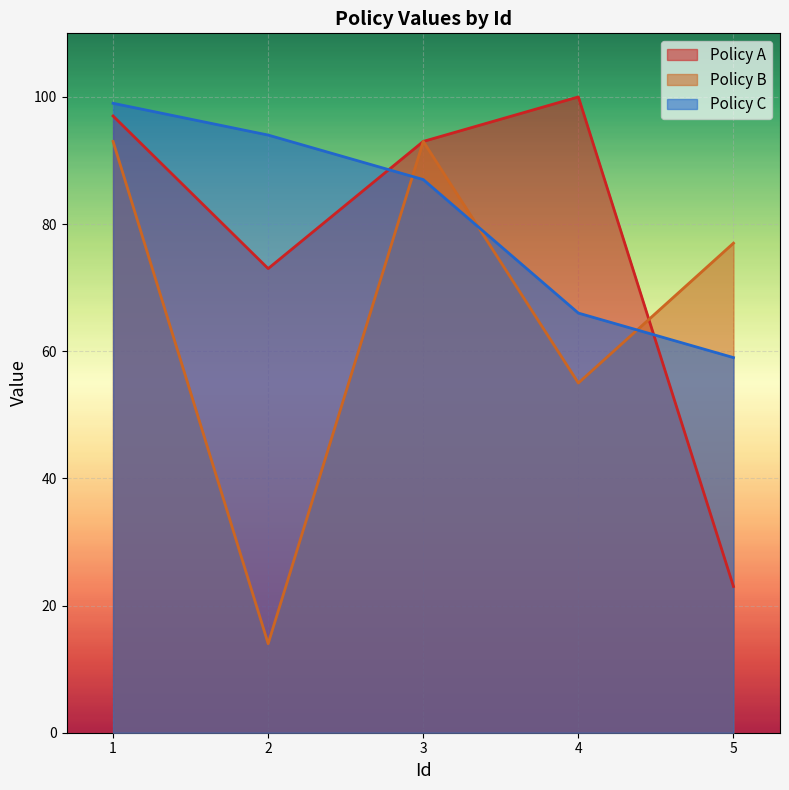

At which category is the sum across all series the highest?

1